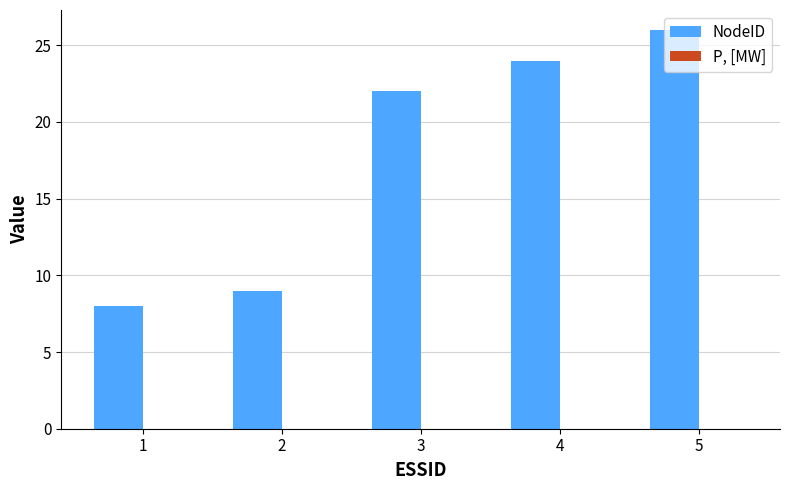

Which category has the highest value across all series?

5